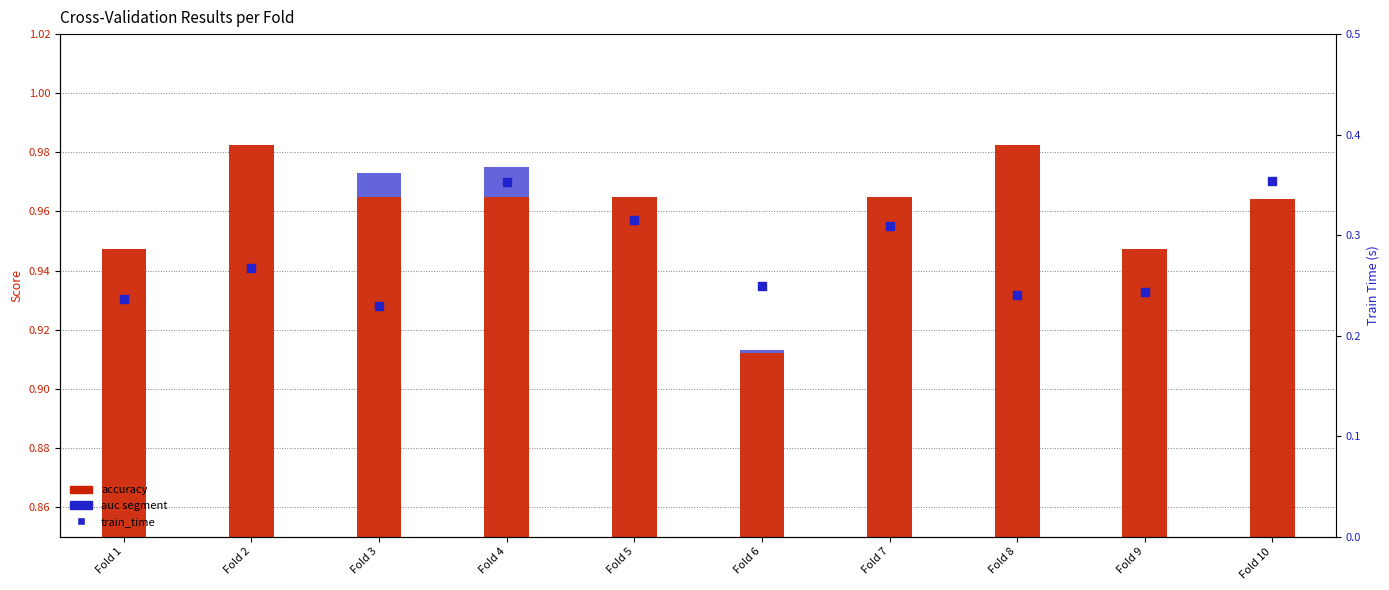

Is the value of accuracy at Fold 7 greater than the value of auc (above accuracy) at Fold 9?

Yes